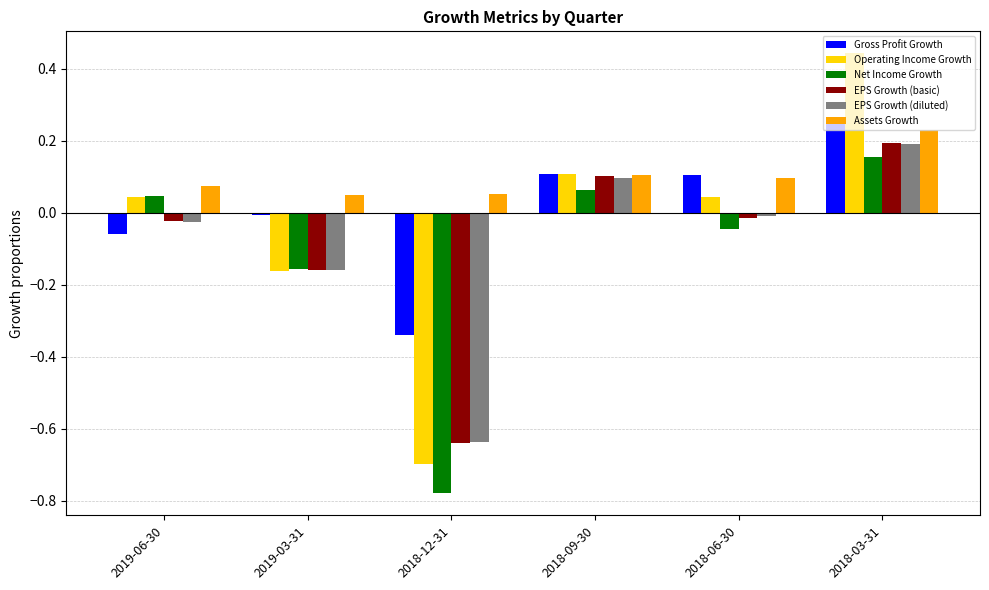

Which category has the lowest value in the EPS Growth (basic) series?

2018-12-31